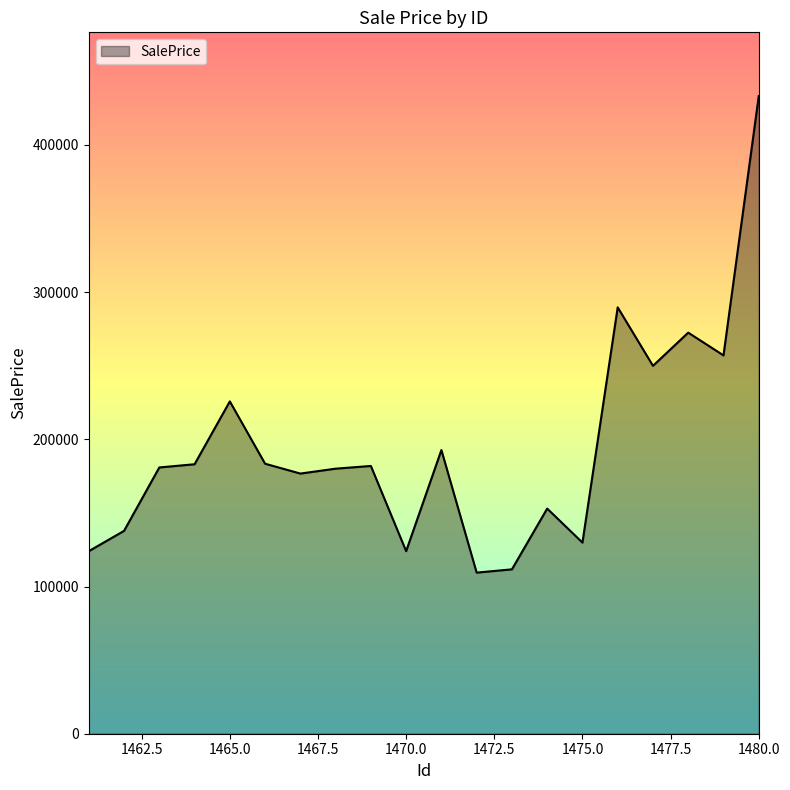

What is the smallest value displayed?

109428.6